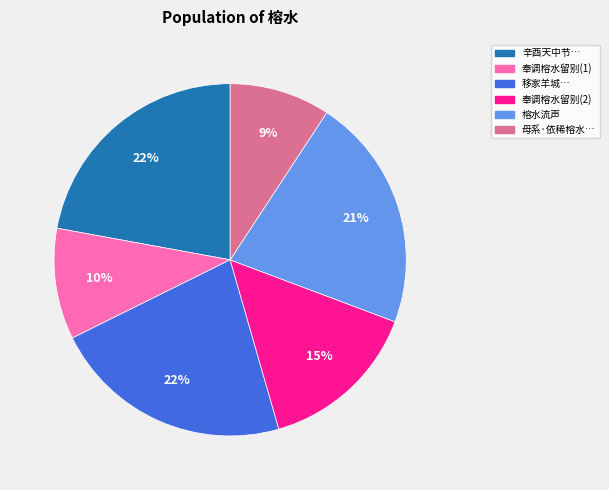

To the nearest percent, what is the difference between the largest and smallest slice percentages?

13%